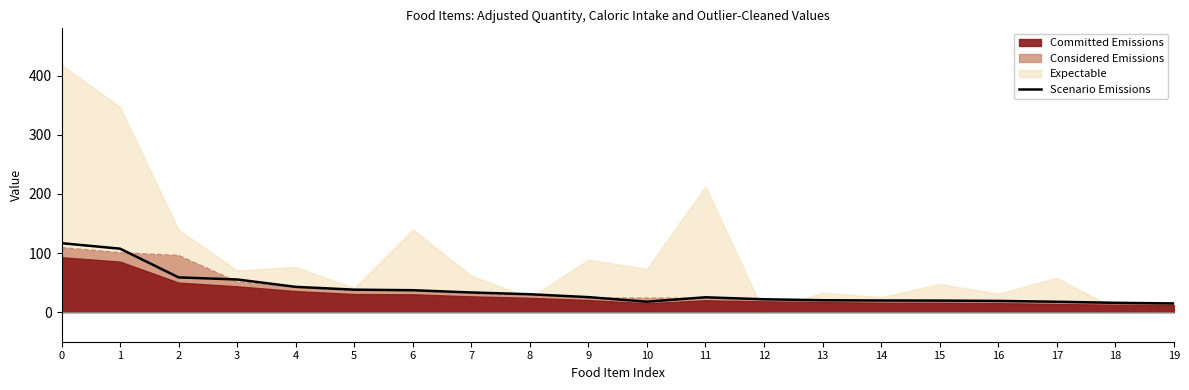

The value at 6 is 37.1. True or false?

True